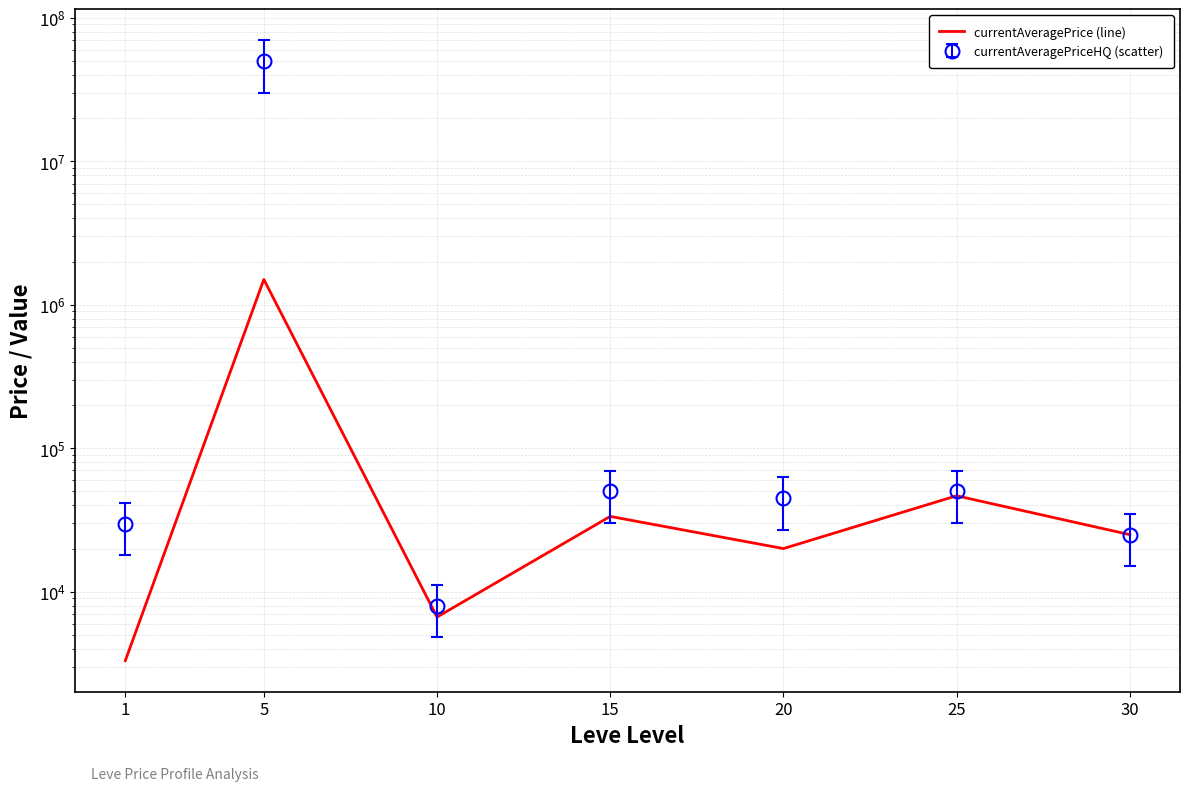

What is the change in value from 5 to 20?

-1481012.5